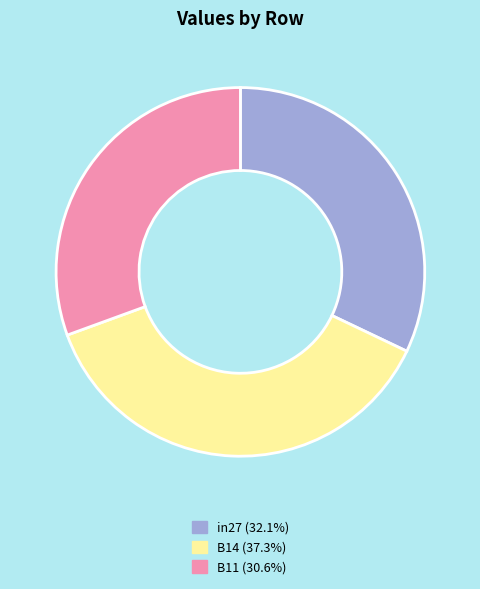

Between B14 and B11, which is larger?

B14